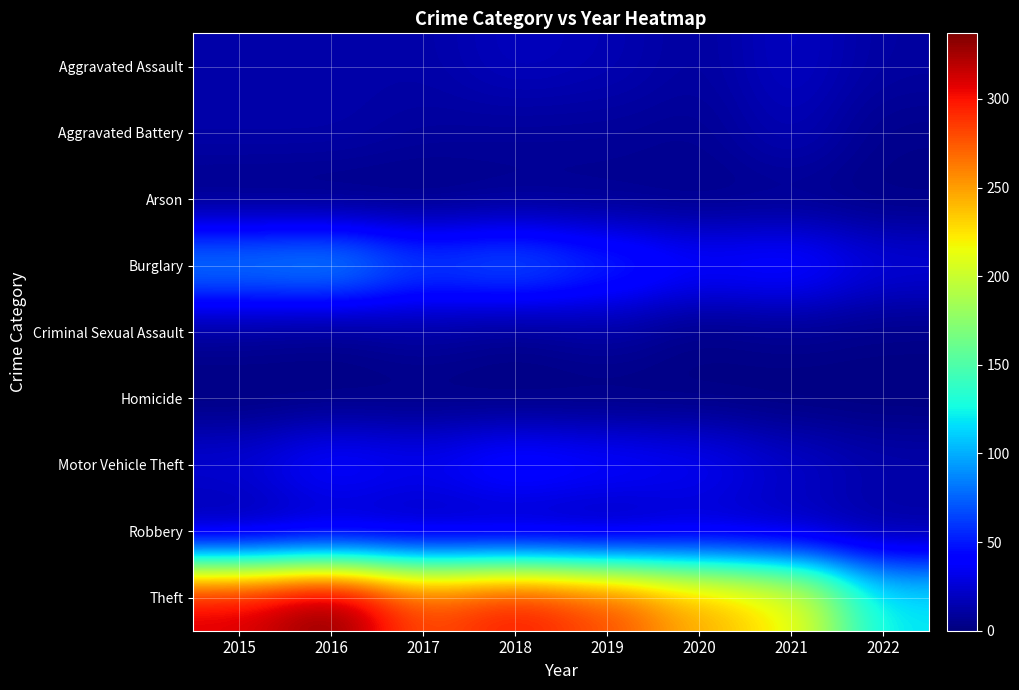

Reading left to right, list all the values displayed in this chart.

Aggravated Assault: 2015=12	2016=13	2017=12	2018=19	2019=16	2020=9	2021=21	2022=10
Aggravated Battery: 2015=13	2016=13	2017=9	2018=8	2019=8	2020=6	2021=17	2022=4
Arson: 2015=1	2016=0	2017=1	2018=4	2019=4	2020=3	2021=4	2022=2
Burglary: 2015=90	2016=96	2017=67	2018=76	2019=58	2020=42	2021=47	2022=28
Criminal Sexual Assault: 2015=6	2016=3	2017=9	2018=4	2019=10	2020=2	2021=5	2022=3
Homicide: 2015=0	2016=1	2017=1	2018=0	2019=0	2020=1	2021=0	2022=0
Motor Vehicle Theft: 2015=27	2016=44	2017=36	2018=50	2019=43	2020=37	2021=23	2022=14
Robbery: 2015=8	2016=15	2017=13	2018=11	2019=9	2020=19	2021=16	2022=9
Theft: 2015=311	2016=337	2017=280	2018=300	2019=281	2020=245	2021=221	2022=119